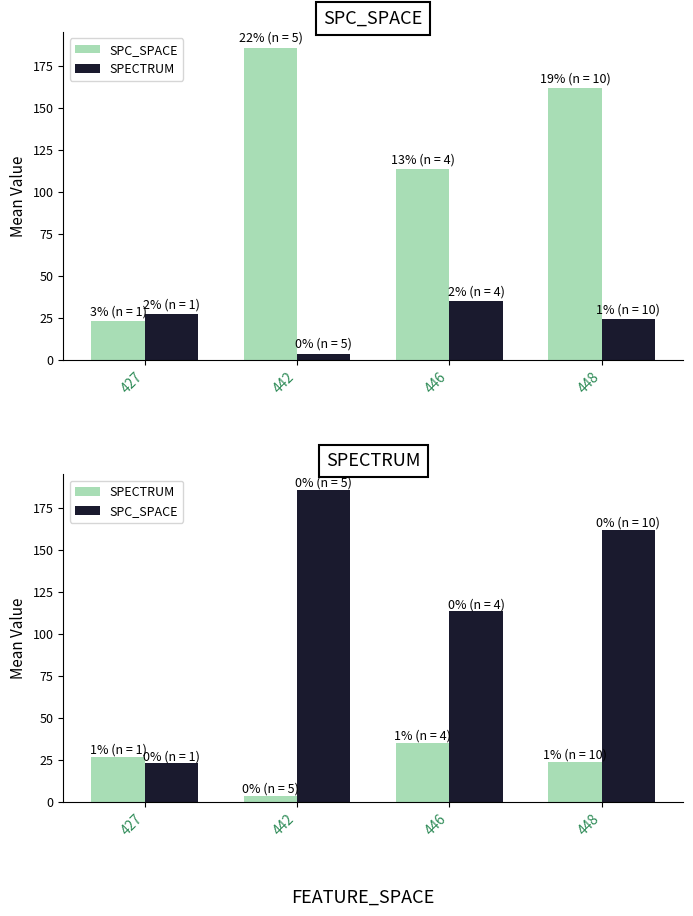

How many data points does each series have?

4